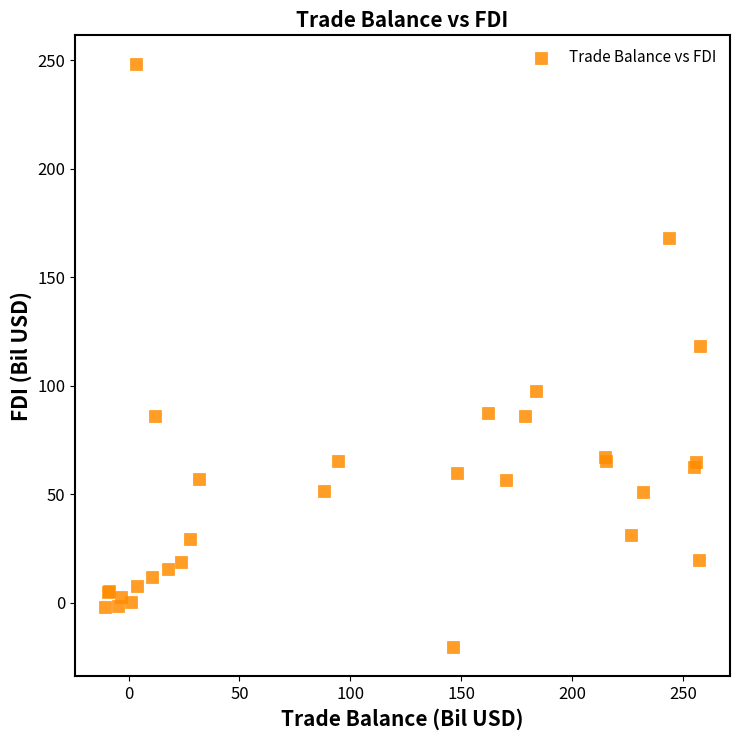

What Y value in the scatter plot is closest to 113?

118.2